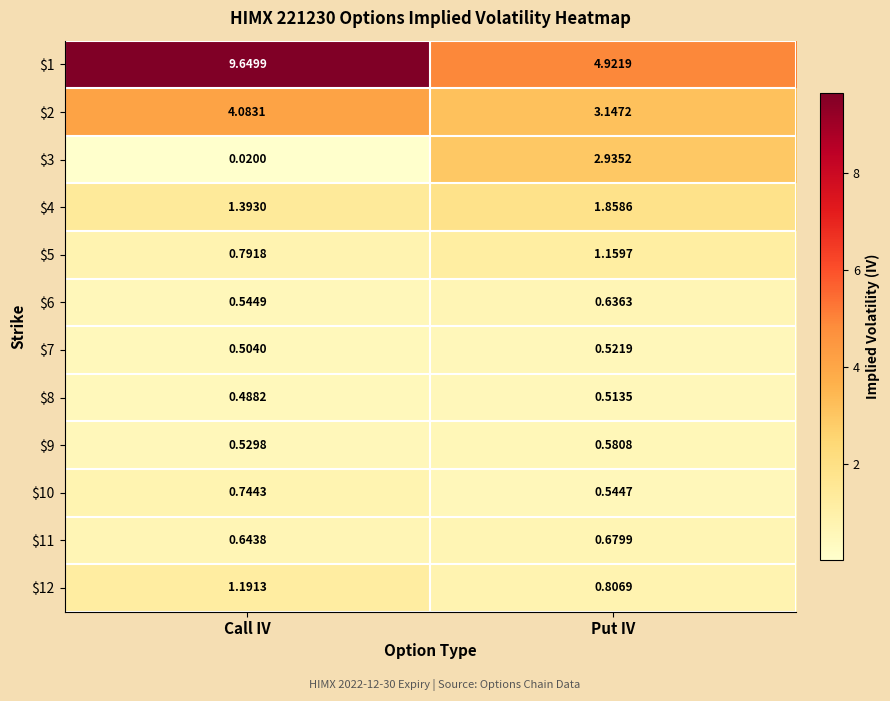

Where is $6 nearest to the value 0?

Call IV